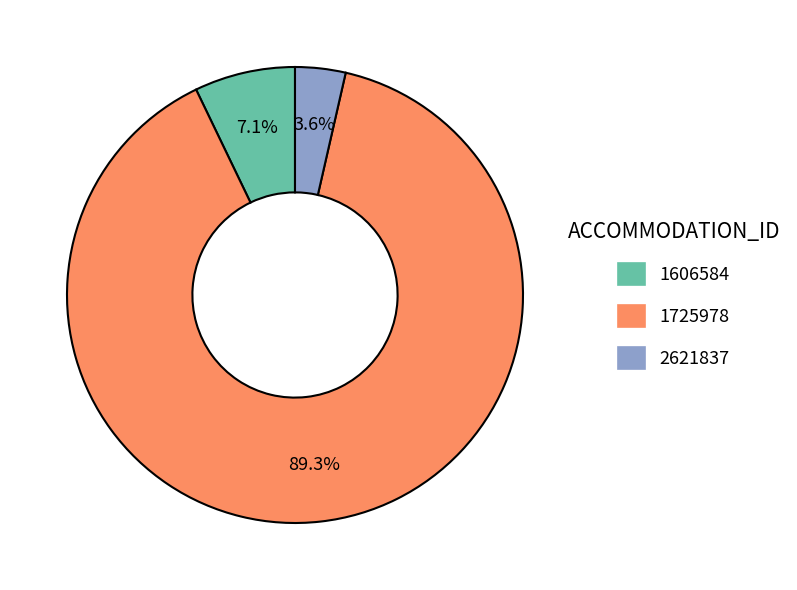

To the nearest percent, what is the average slice percentage?

33%